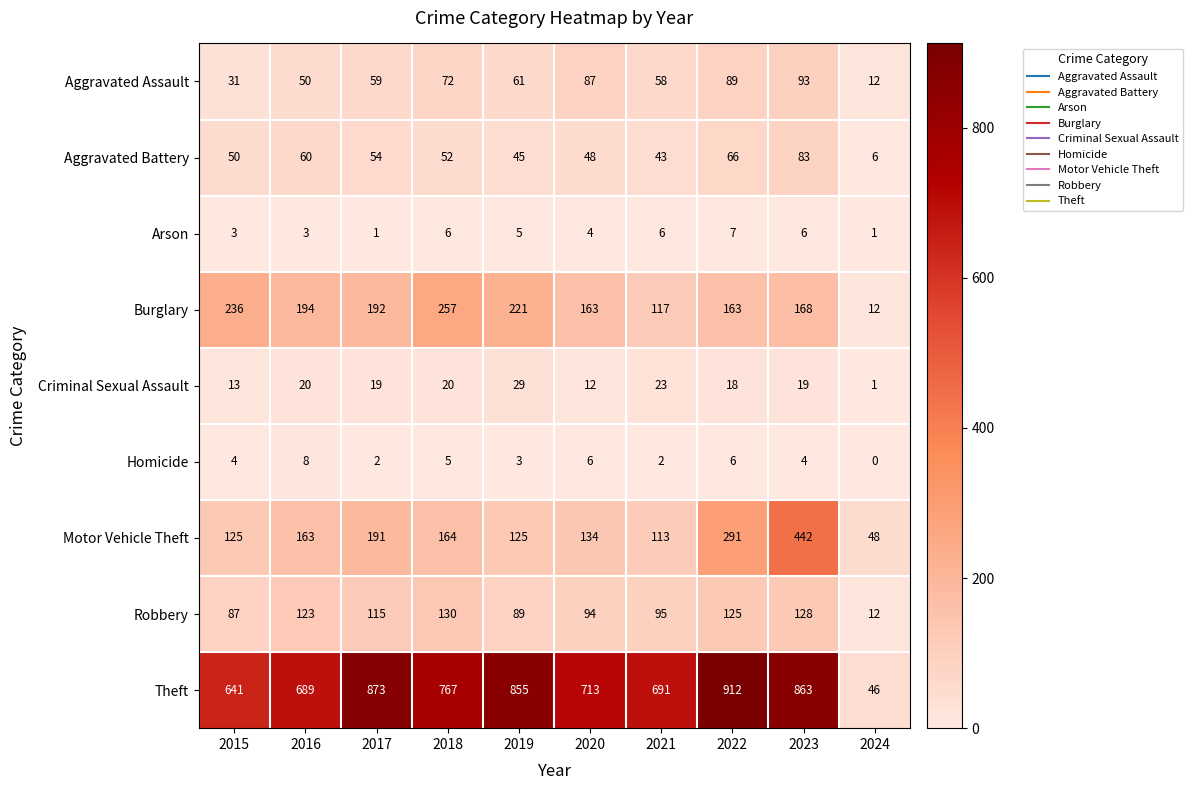

Which series has the widest spread of values?

Theft